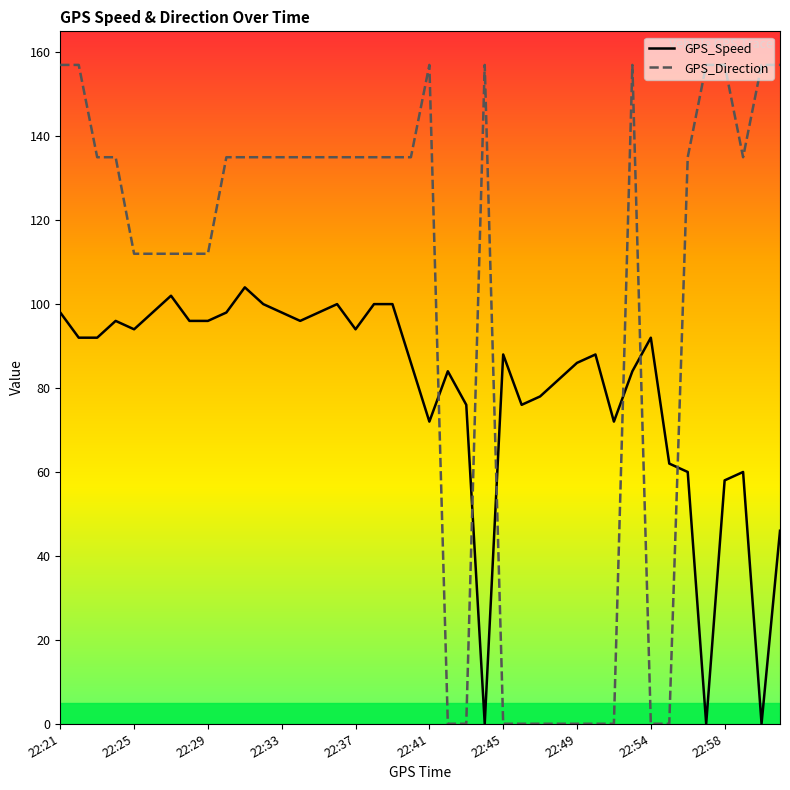

Does the chart have visible grid lines?

No